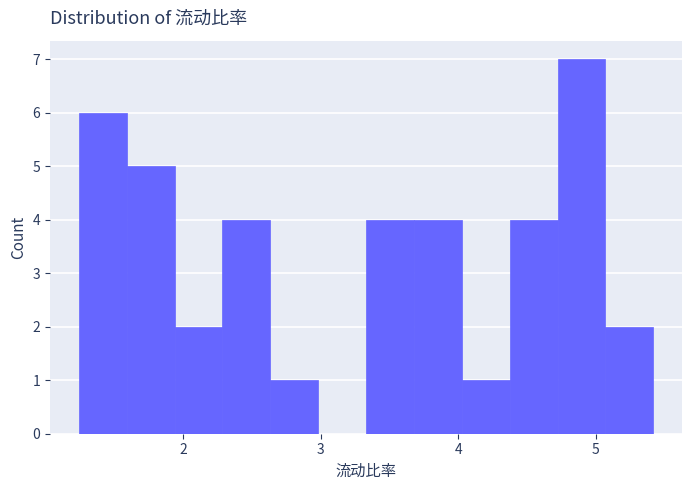

Read against the x-axis, roughly where is the centre of the tallest bar?

4.9